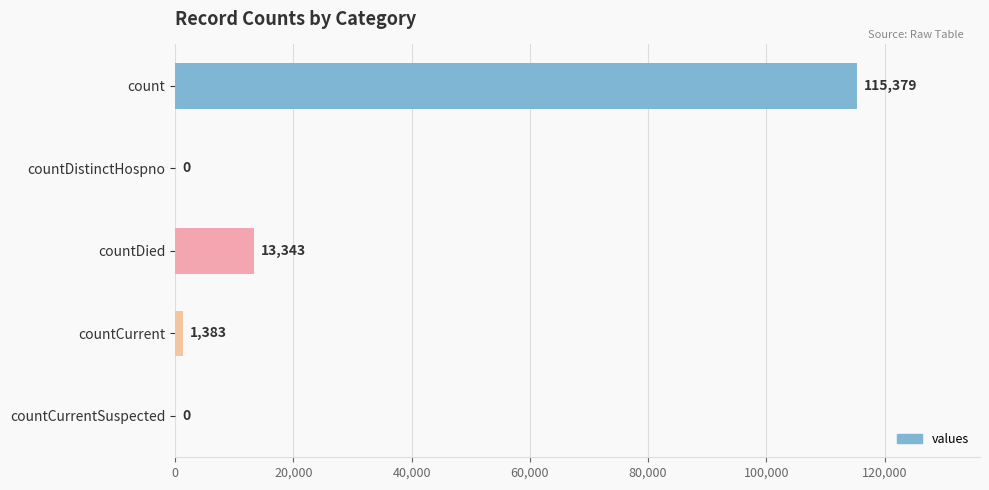

How many categories are shown in the chart?

5